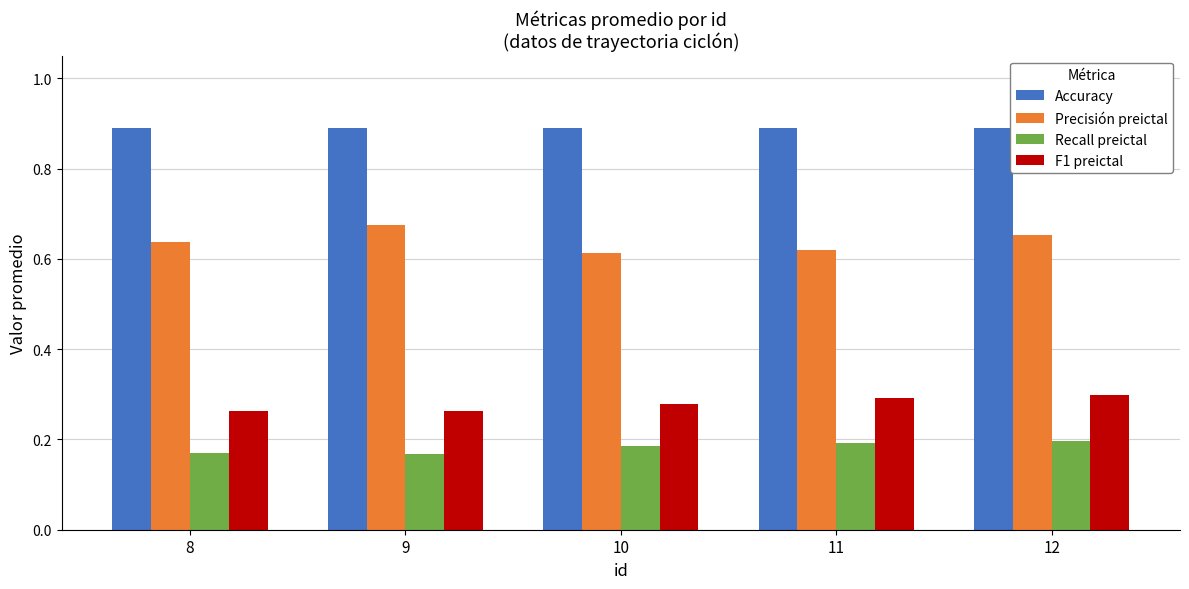

Is it true that F1 preictal equals 0.3 at 8?

True